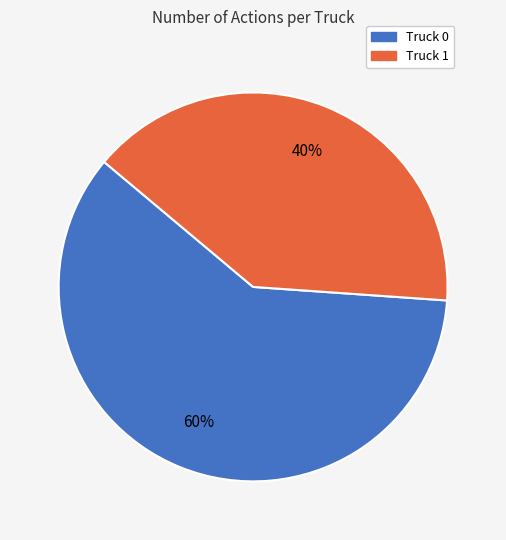

Which category has the smallest portion of the pie?

Truck 1